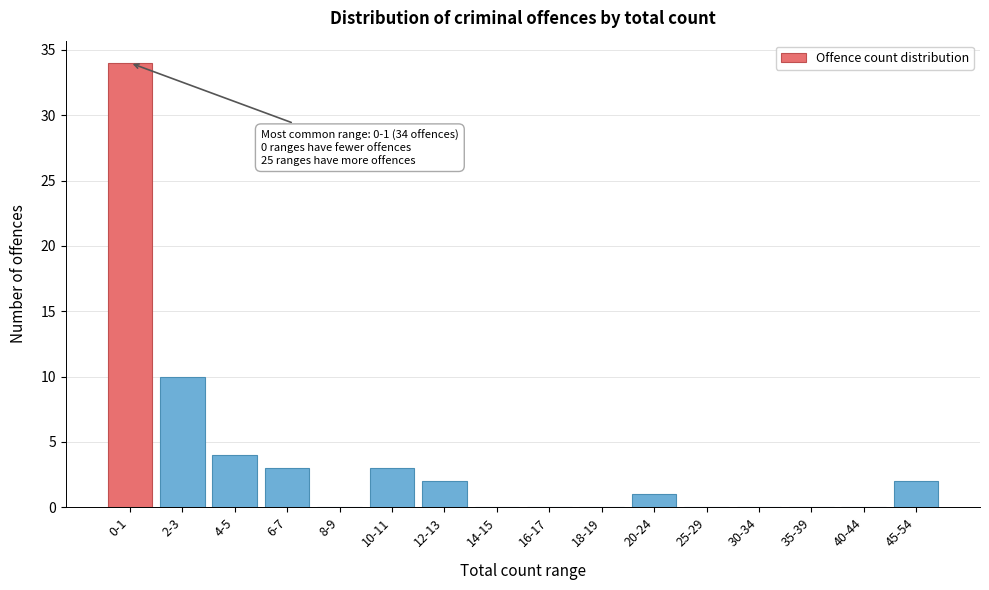

Reading left to right, extract all data points from this chart.

0-1=34	2-3=10	4-5=4	6-7=3	8-9=0	10-11=3	12-13=2	14-15=0	16-17=0	18-19=0	20-24=1	25-29=0	30-34=0	35-39=0	40-44=0	45-54=2